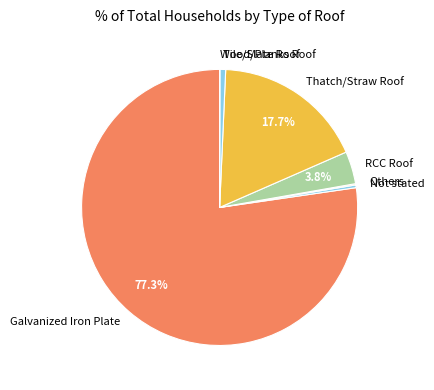

Which slice is the largest?

Galvanized Iron Plate